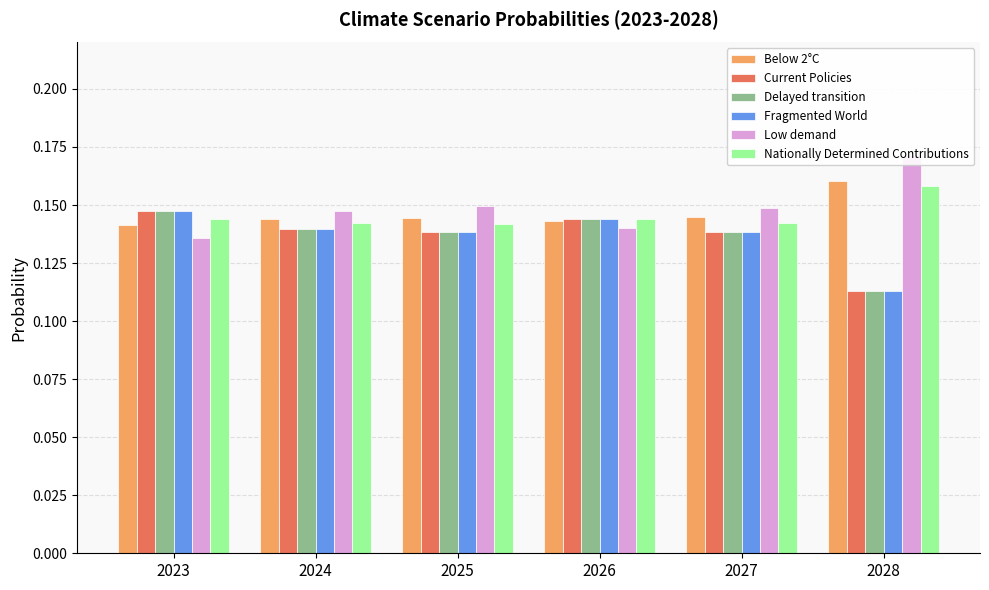

What is the value of the Nationally Determined Contributions bar at the 1st from the left?

0.1